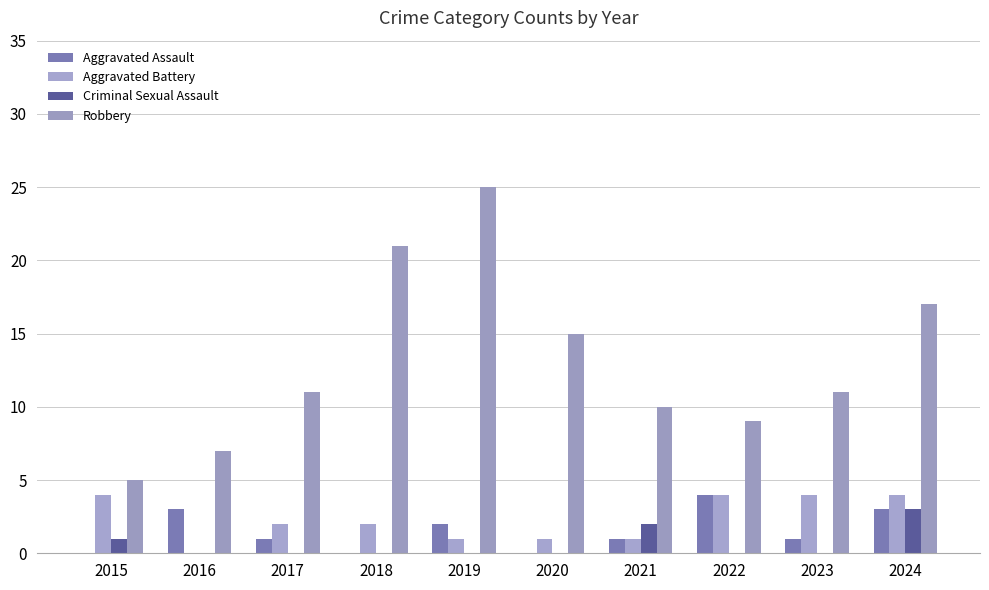

Are the bars horizontal?

No